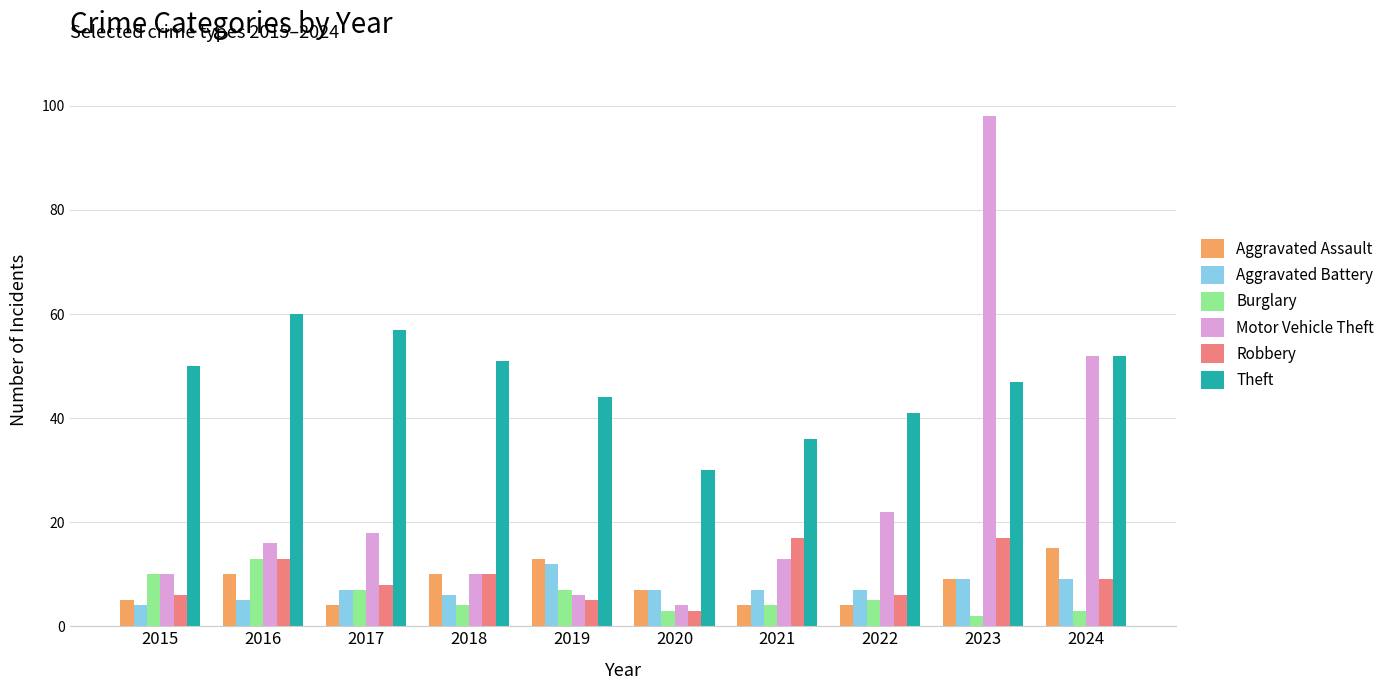

Is it true that Aggravated Assault equals 4 at 2022?

True